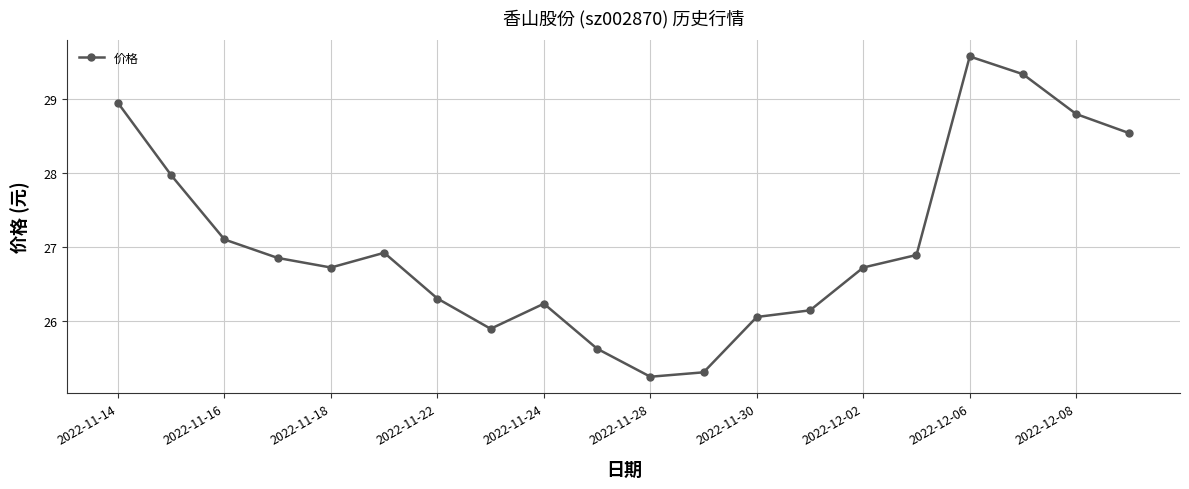

How many distinct data groups are displayed?

1